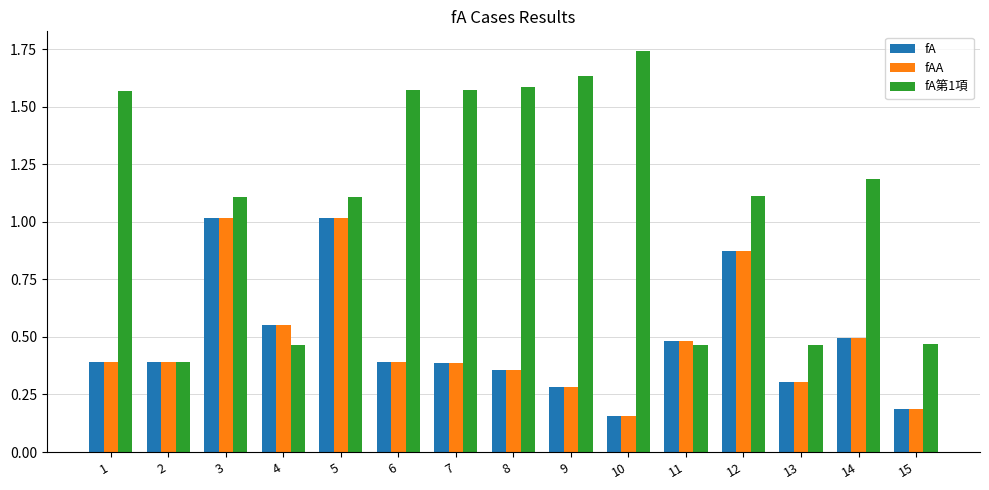

The fAA series shows 0.1 at 2. True or false?

False